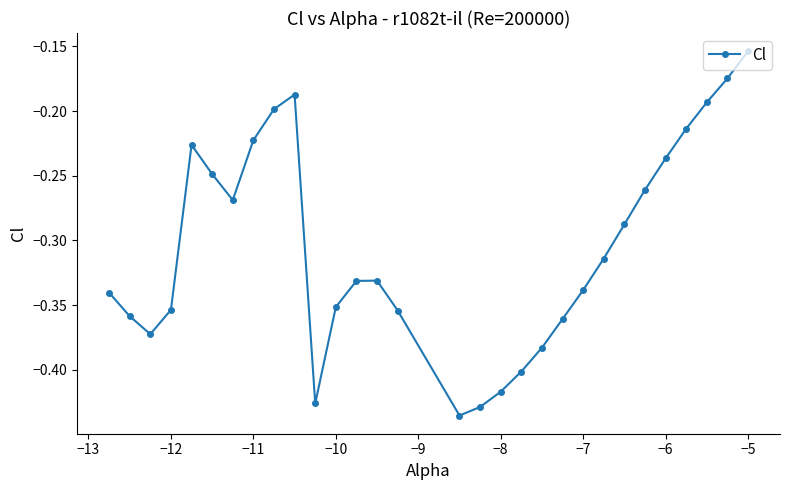

What is the sum of all values?

-9.2